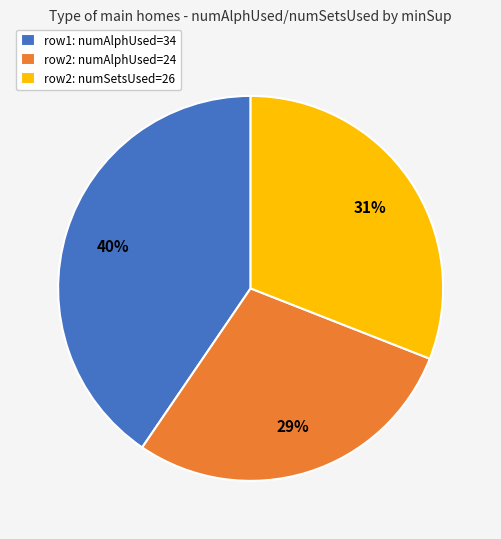

What is the ratio of the value at row2: numSetsUsed=26 to the value at row2: numAlphUsed=24?

1.1